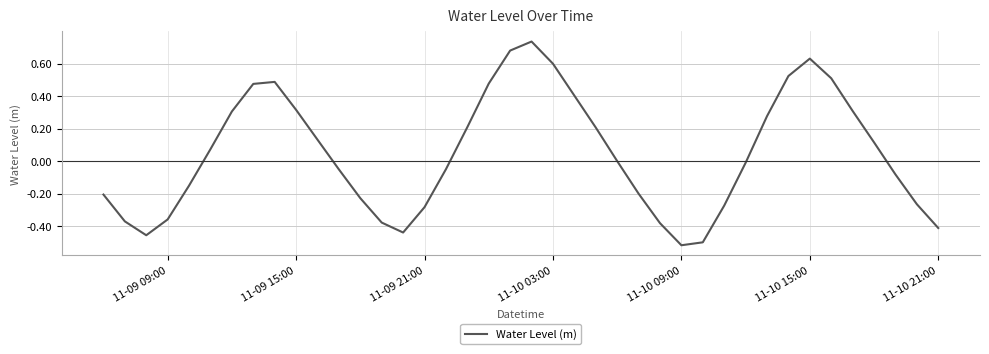

Reading right to left, extract all data points from this chart.

-0.4	-0.3	-0.1	0.1	0.3	0.5	0.6	0.5	0.3	-0.0	-0.3	-0.5	-0.5	-0.4	-0.2	0.0	0.2	0.4	0.6	0.7	0.7	0.5	0.2	-0.1	-0.3	-0.4	-0.4	-0.2	-0.1	0.1	0.3	0.5	0.5	0.3	0.1	-0.2	-0.4	-0.5	-0.4	-0.2